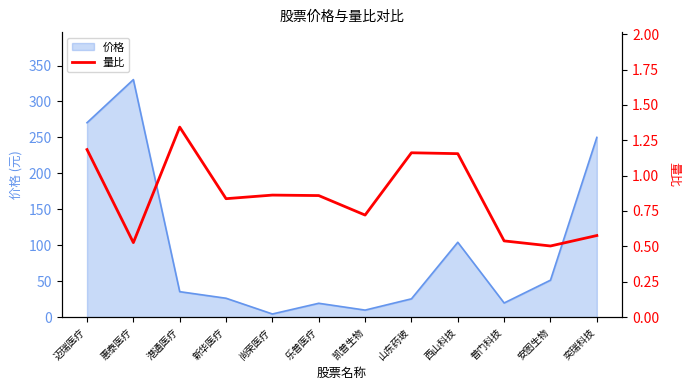

True or false: the data has more than 1 interior local peaks.

True